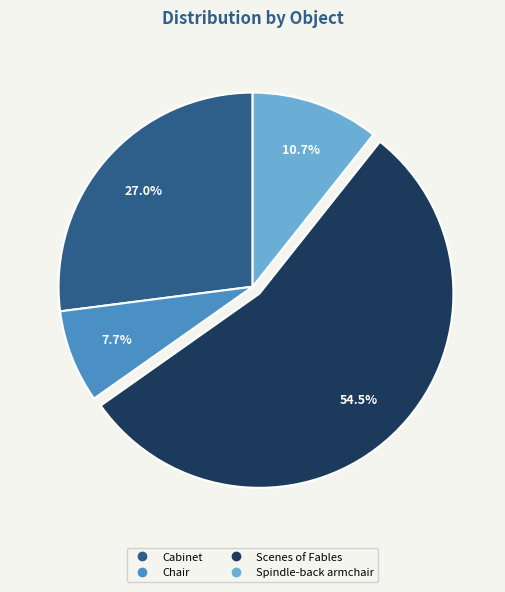

Which slice represents more than half of the pie?

Scenes of Fables